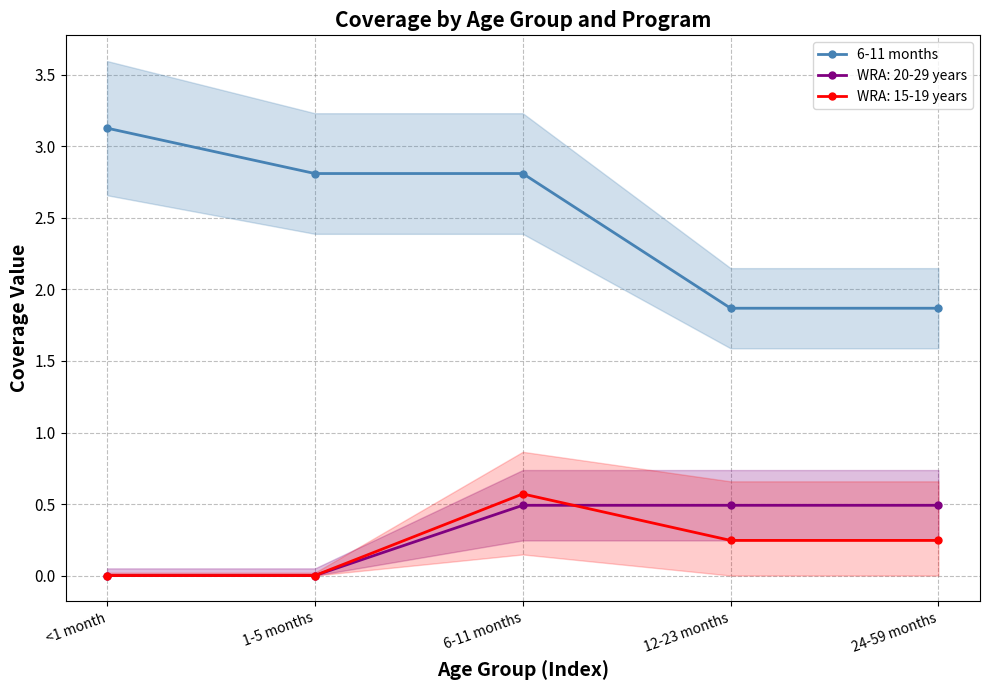

What position from the left is 24-59 months?

5